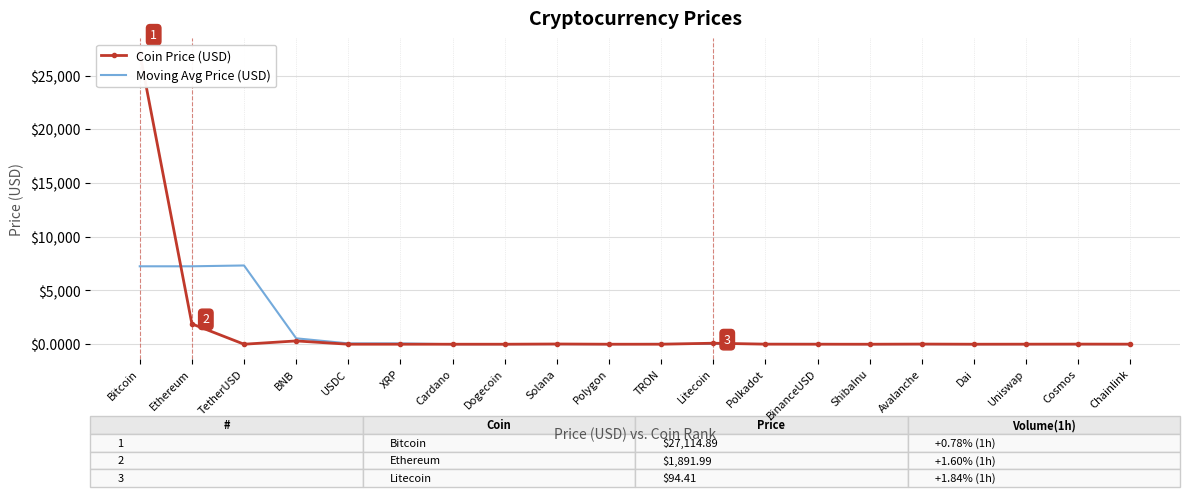

True or false: Coin Price (USD) has more than 2 points higher than both neighbors.

True